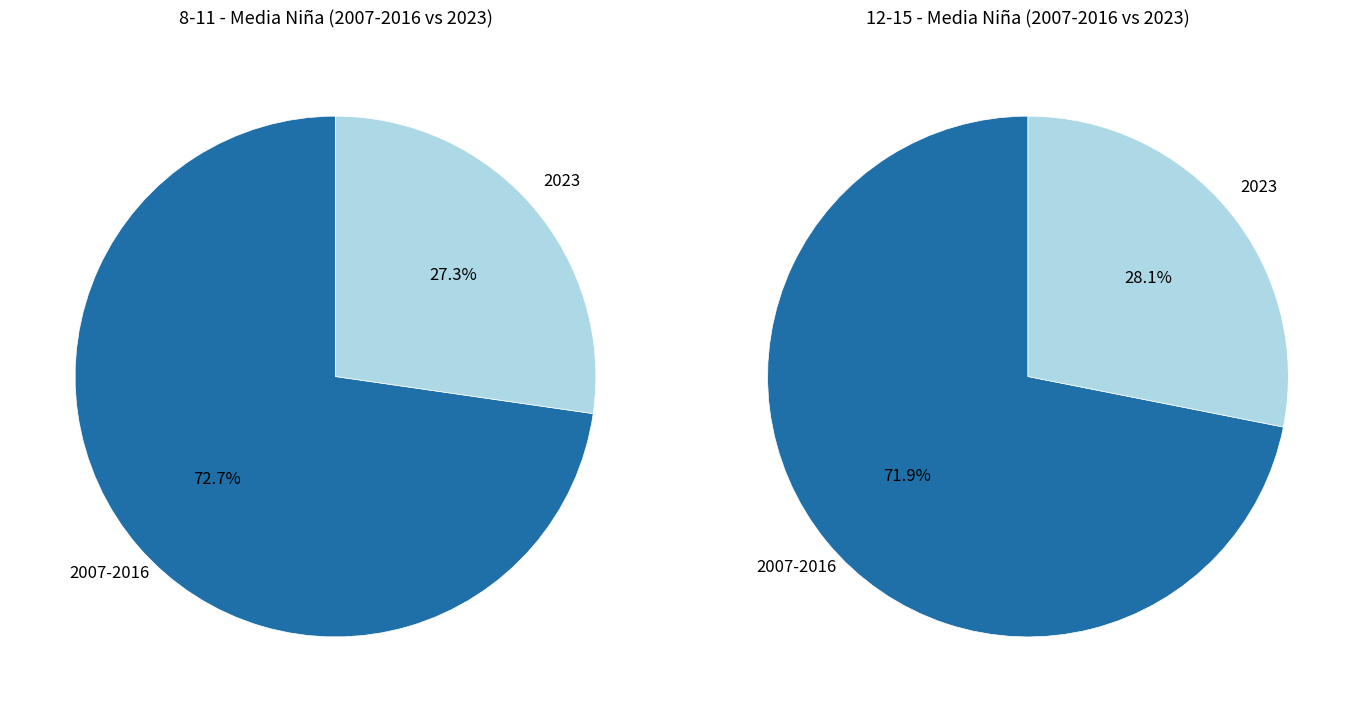

To the nearest percent, what is the average slice percentage?

25%